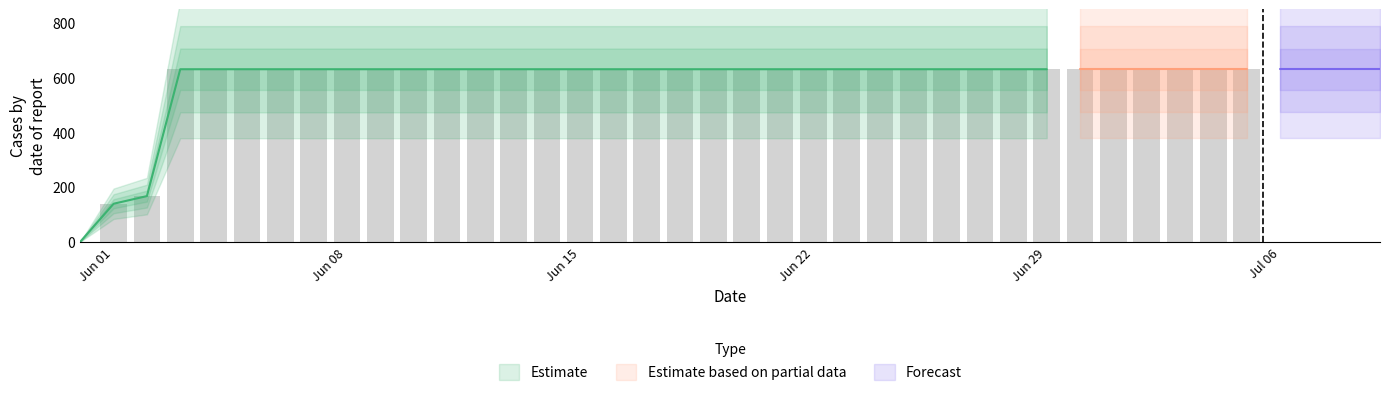

At which category does the chart reach its minimum across all series?

2020-05-31